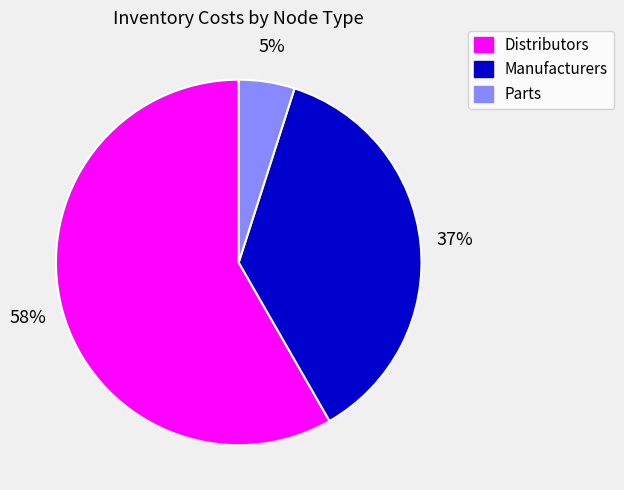

To the nearest percent, what is the difference between the largest and smallest slice percentages?

53%